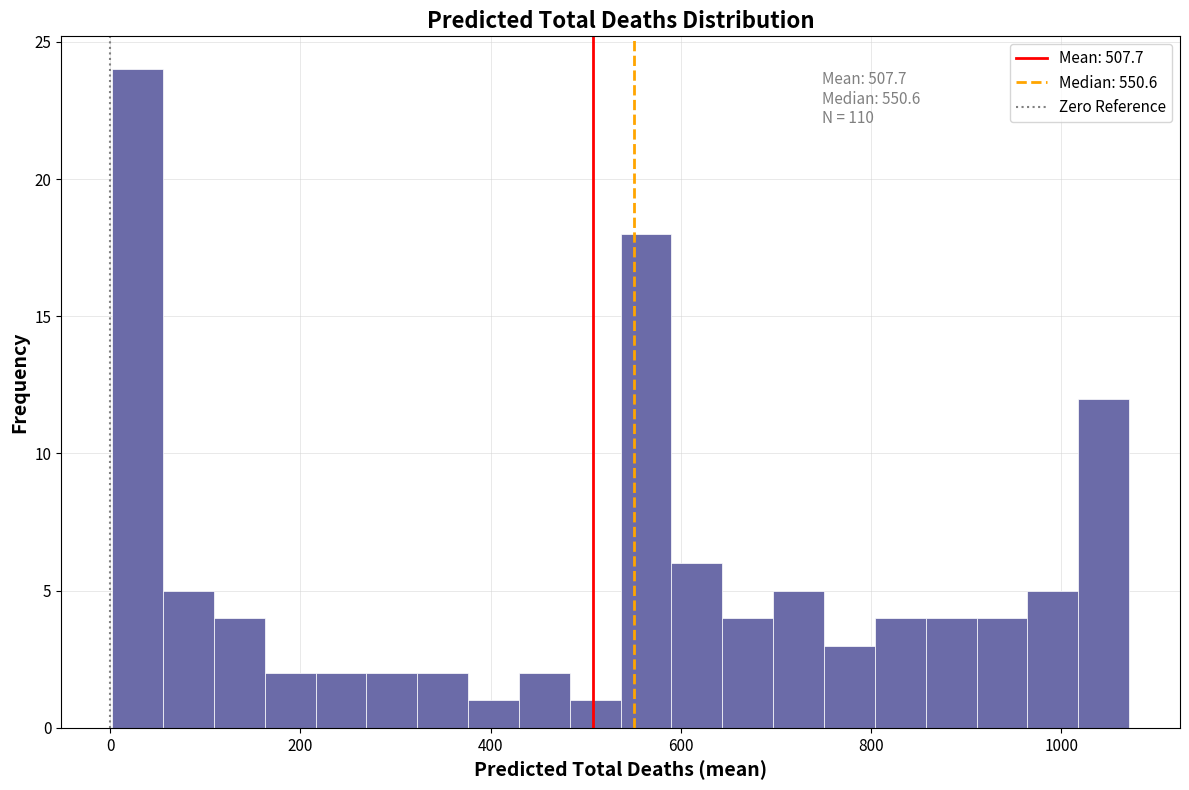

Around what value on the x-axis is the tallest bar? Give the approximate position of its centre, as read against the axis.

20